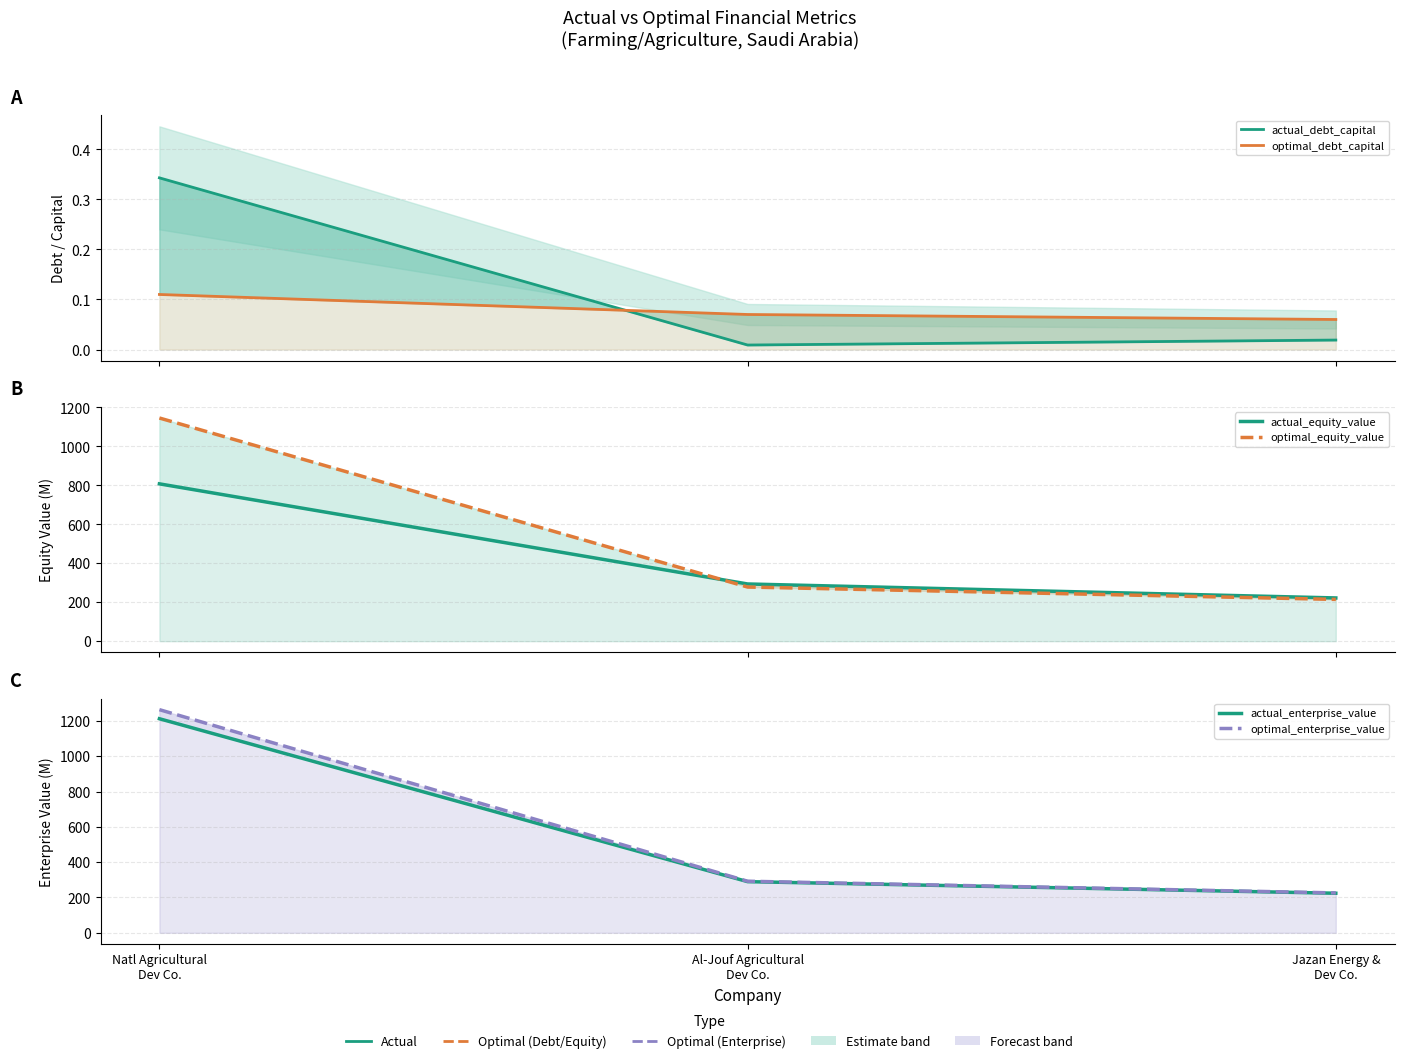

Does the chart display data point markers on the line(s)?

No